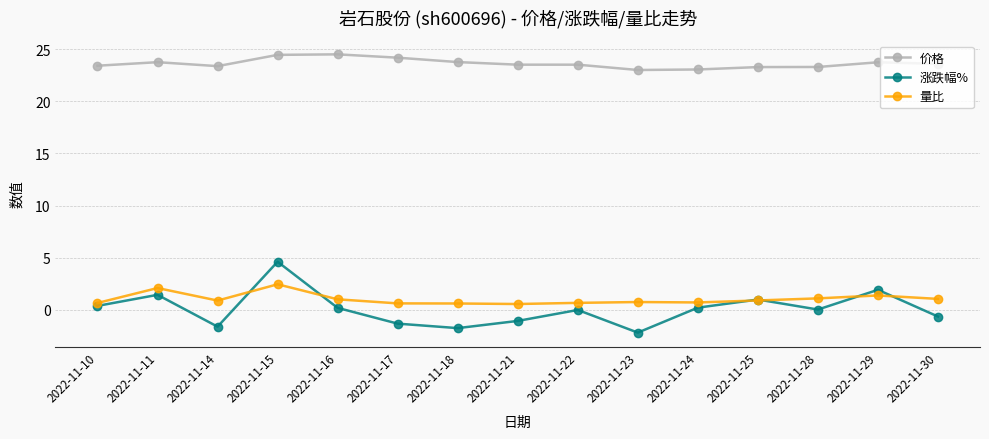

At which category does 涨跌幅% reach its first local valley?

2022-11-14